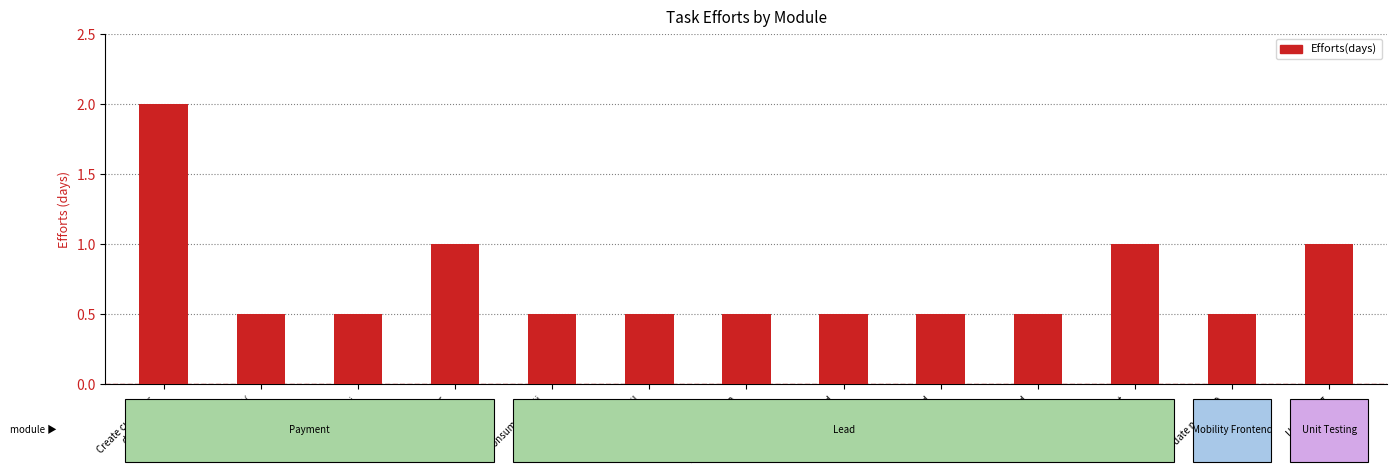

The value at Verify otp api is 0.1. True or false?

False